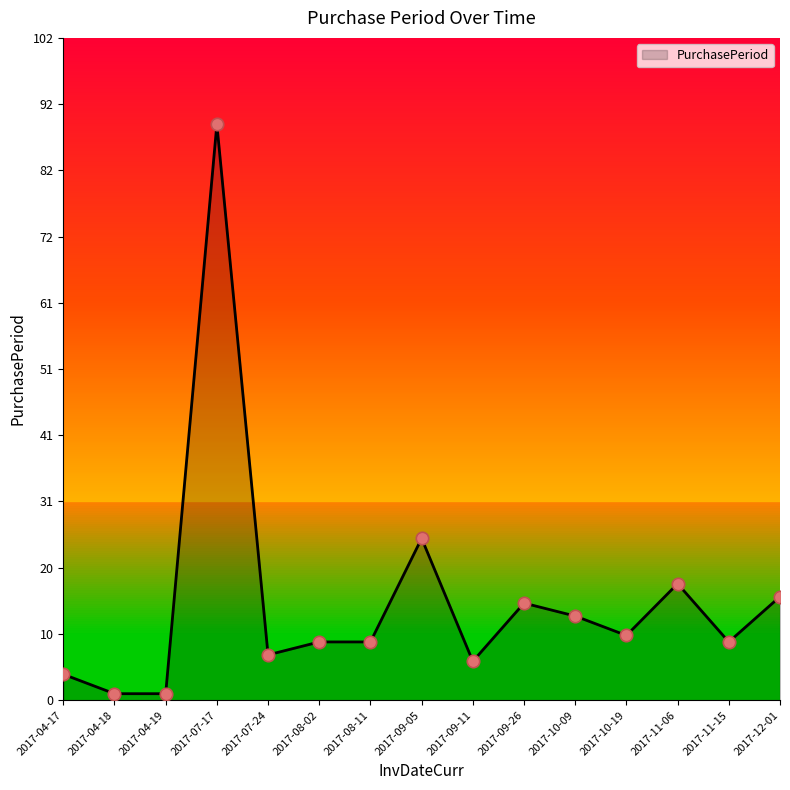

Between 2017-11-06 and 2017-10-09, which is larger?

2017-11-06